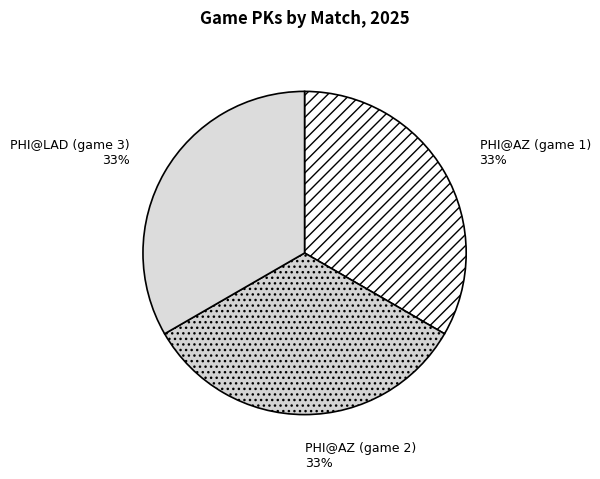

To the nearest percent, what is the combined percentage of PHI@LAD (game 3) and PHI@AZ (game 1)?

67%